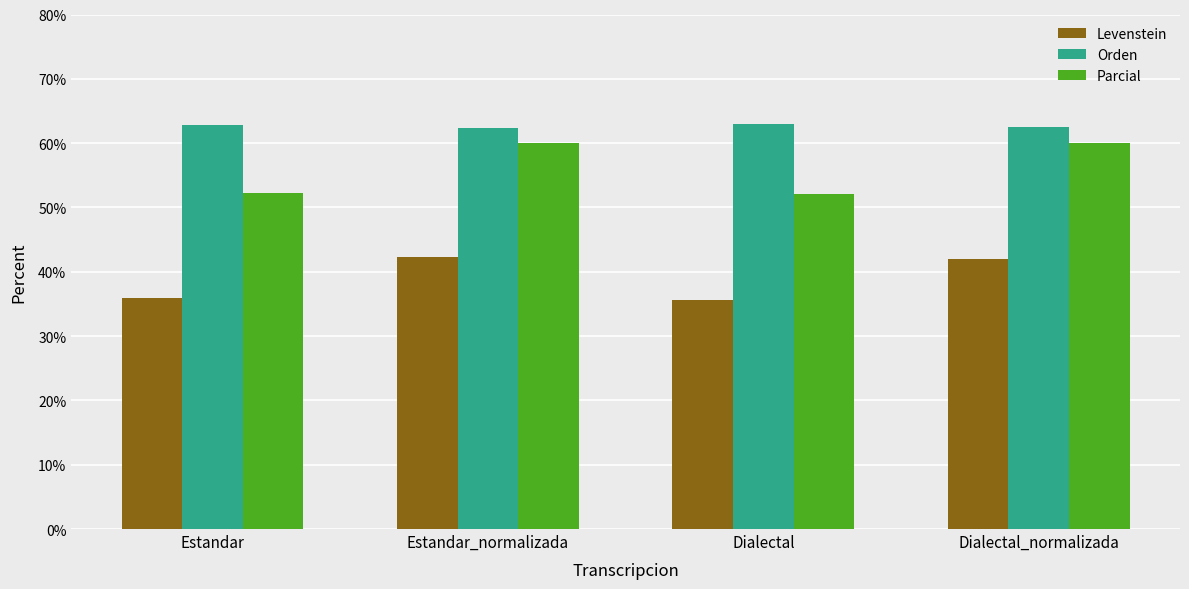

Does the chart contain stacked bars?

No